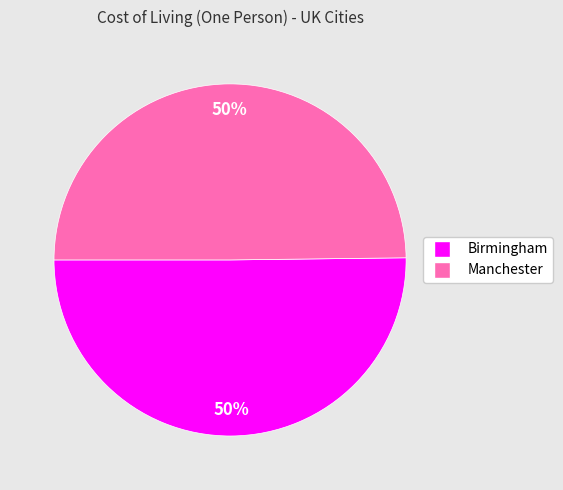

The Manchester slice represents 60% of the pie. True or false?

False